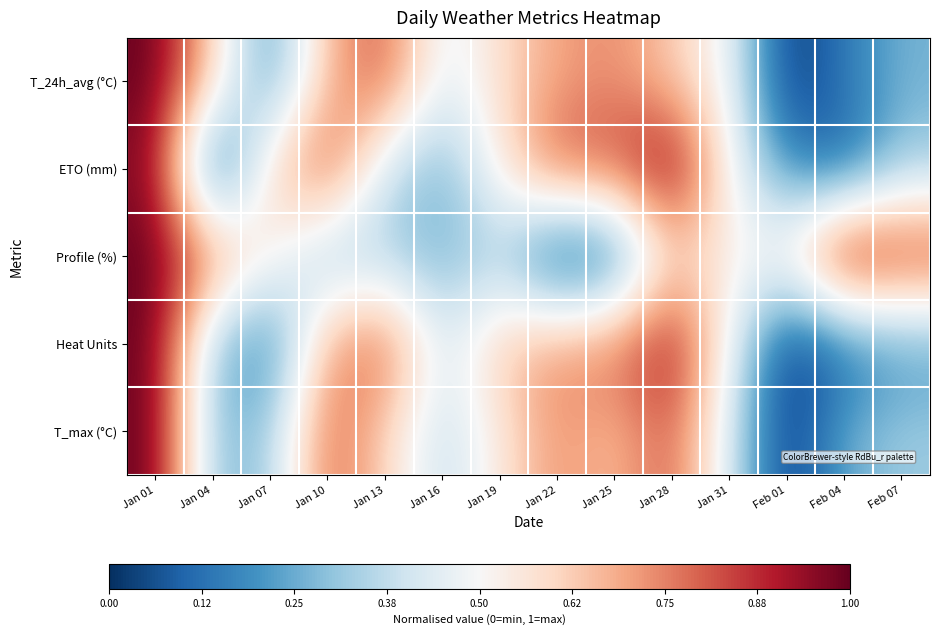

Reading right to left, transcribe all the data shown in this chart.

T_24h_avg (°C): Feb 07=0.3	Feb 04=0.1	Feb 01=0.0	Jan 31=0.5	Jan 28=0.6	Jan 25=0.7	Jan 22=0.7	Jan 19=0.6	Jan 16=0.4	Jan 13=0.8	Jan 10=0.7	Jan 07=0.2	Jan 04=0.6	Jan 01=1.0
ETO (mm): Feb 07=0.3	Feb 04=0.1	Feb 01=0.2	Jan 31=0.5	Jan 28=1.0	Jan 25=0.8	Jan 22=0.8	Jan 19=0.6	Jan 16=0.3	Jan 13=0.4	Jan 10=0.8	Jan 07=0.6	Jan 04=0.0	Jan 01=1.0
Profile (%): Feb 07=0.9	Feb 04=1.0	Feb 01=0.5	Jan 31=0.5	Jan 28=0.6	Jan 25=0.1	Jan 22=0.0	Jan 19=0.3	Jan 16=0.3	Jan 13=0.3	Jan 10=0.3	Jan 07=0.5	Jan 04=0.8	Jan 01=1.0
Heat Units: Feb 07=0.2	Feb 04=0.1	Feb 01=0.0	Jan 31=0.5	Jan 28=0.9	Jan 25=0.8	Jan 22=0.7	Jan 19=0.6	Jan 16=0.4	Jan 13=0.8	Jan 10=0.7	Jan 07=0.1	Jan 04=0.3	Jan 01=1.0
T_max (°C): Feb 07=0.3	Feb 04=0.3	Feb 01=0.0	Jan 31=0.4	Jan 28=0.8	Jan 25=0.6	Jan 22=0.7	Jan 19=0.6	Jan 16=0.4	Jan 13=0.6	Jan 10=0.8	Jan 07=0.3	Jan 04=0.3	Jan 01=1.0